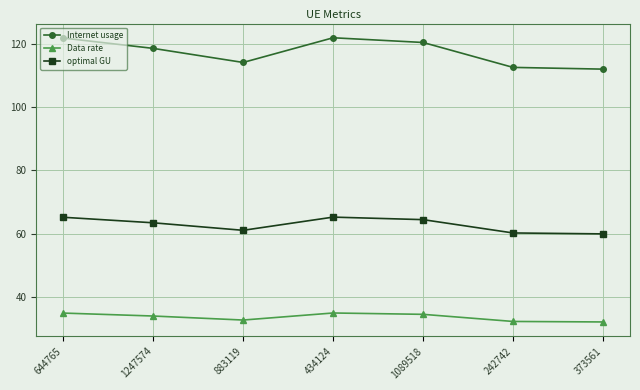

Between 1089518 and 242742, which series saw the biggest shift?

Internet usage